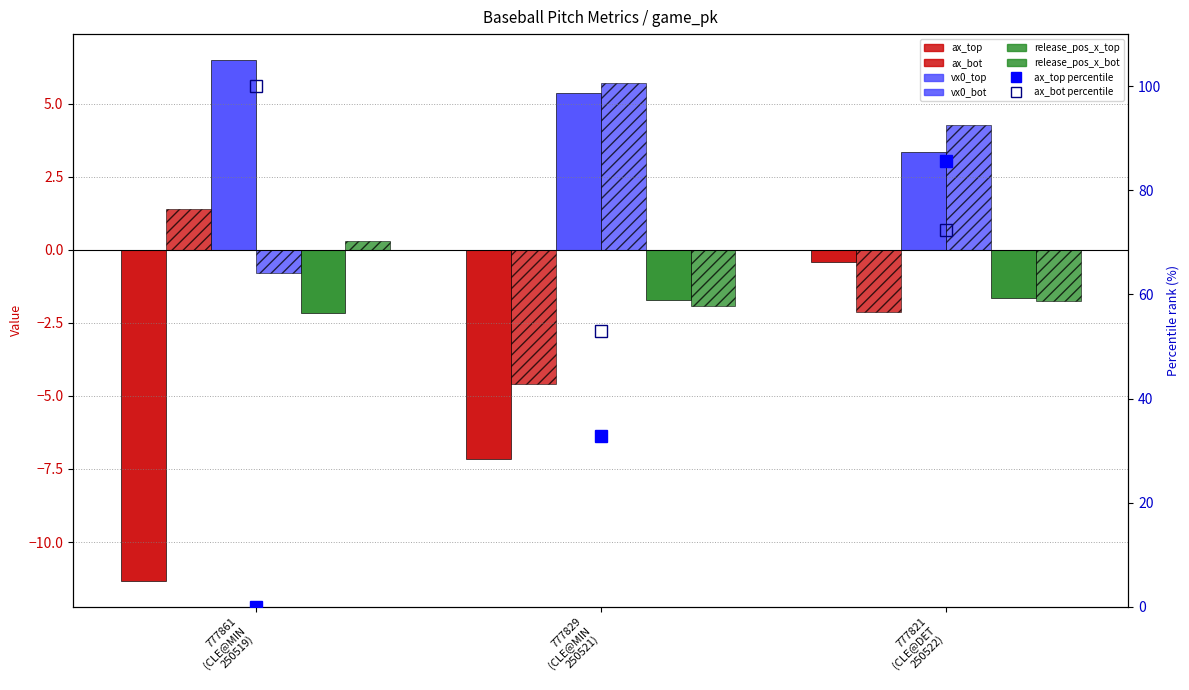

Is the value of release_pos_x_top at 777861
(CLE@MIN
250519) greater than the value of vx0_bot at 777861
(CLE@MIN
250519)?

No